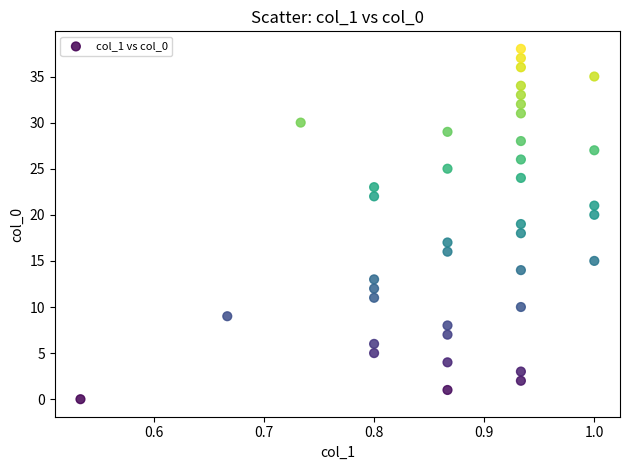

What is the range of Y values (max minus min)?

38